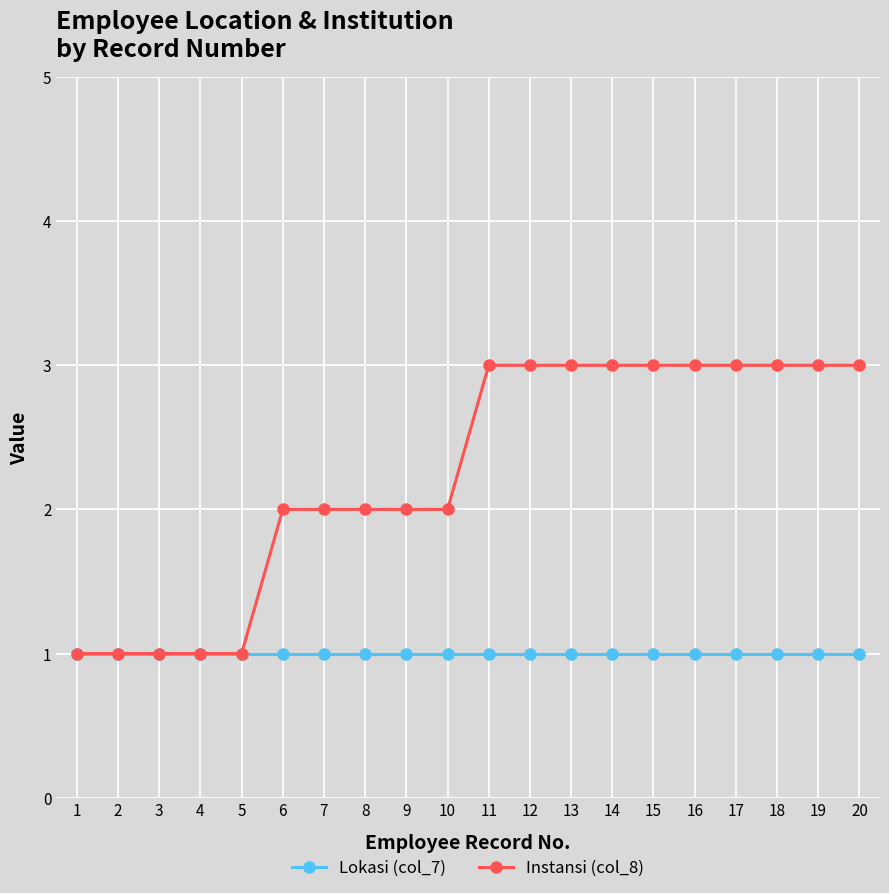

At 17, list the series in order from largest to smallest.

Instansi (col_8), Lokasi (col_7)